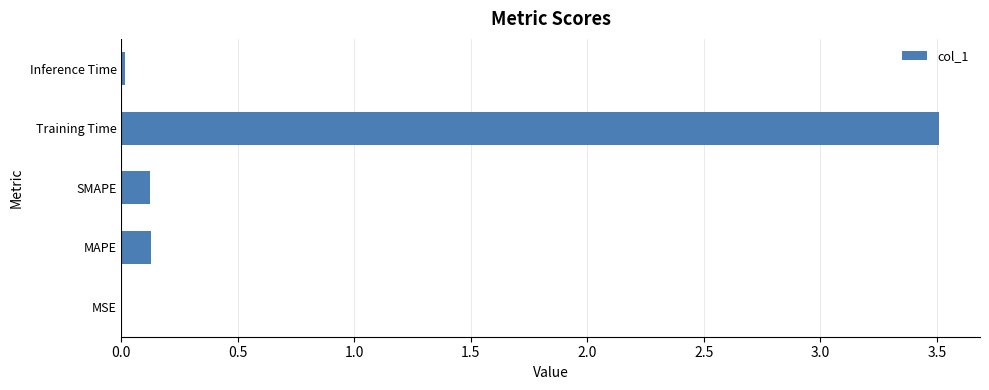

Which category has the highest value across all series?

Training Time